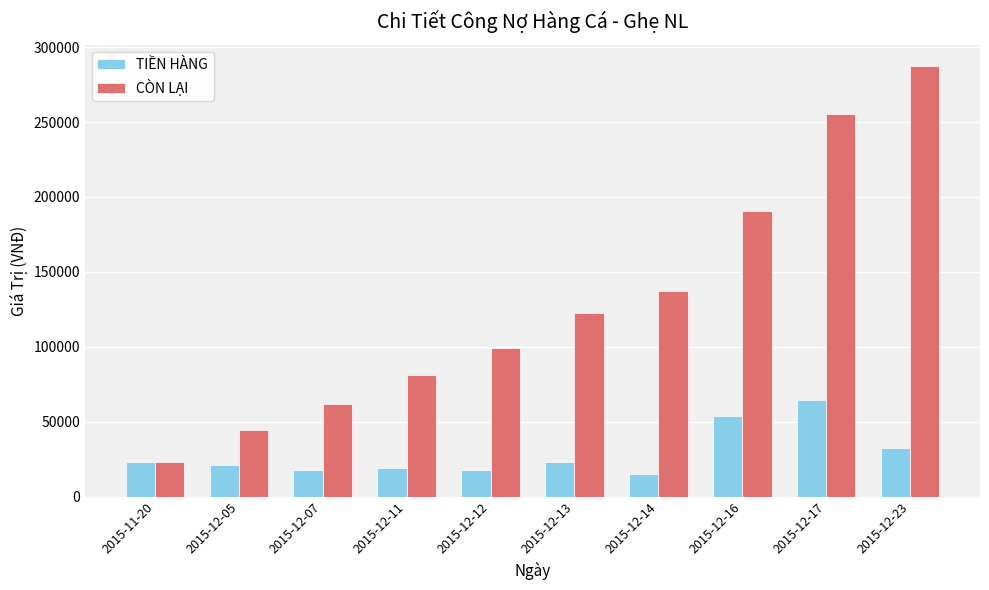

Which series has the largest total across all categories?

CÒN LẠI